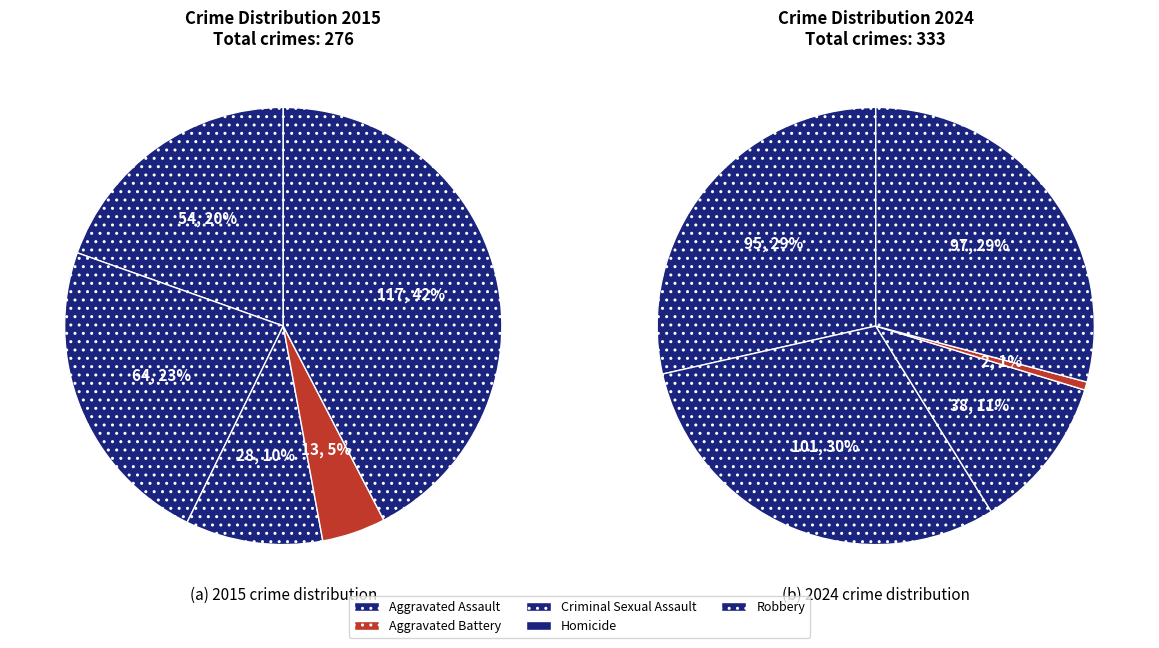

True or false: 2 accounts for 1% of the total.

False